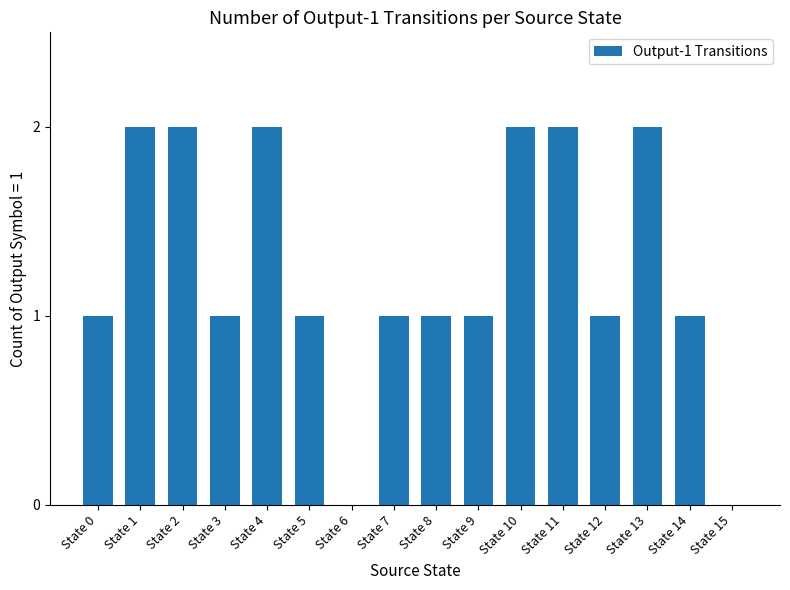

Which has a higher value, State 9 or State 11?

State 11